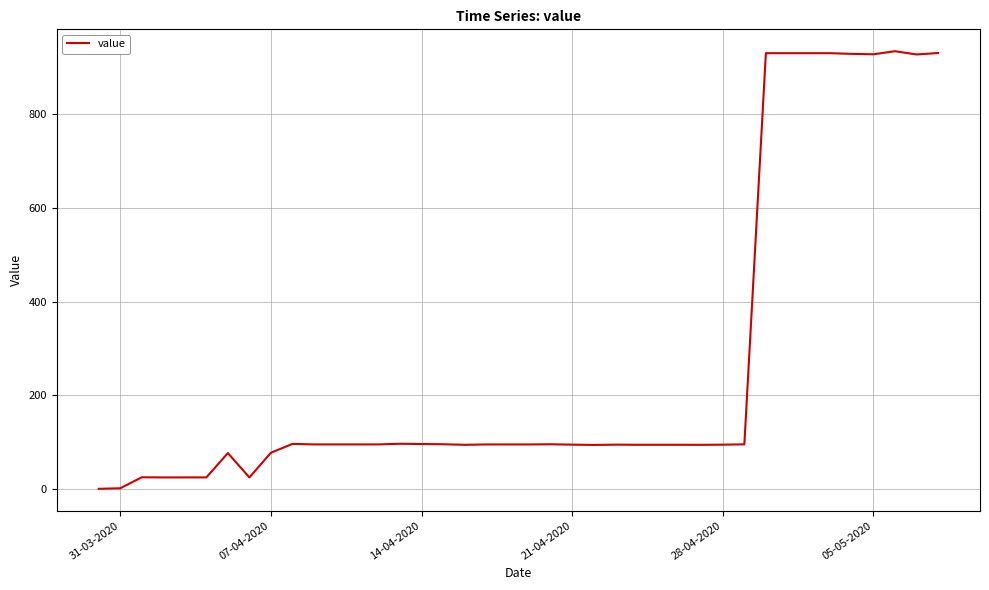

What is the difference between the maximum and minimum values?

934.9